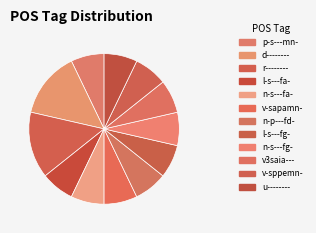

Count the number of slices in the pie.

12